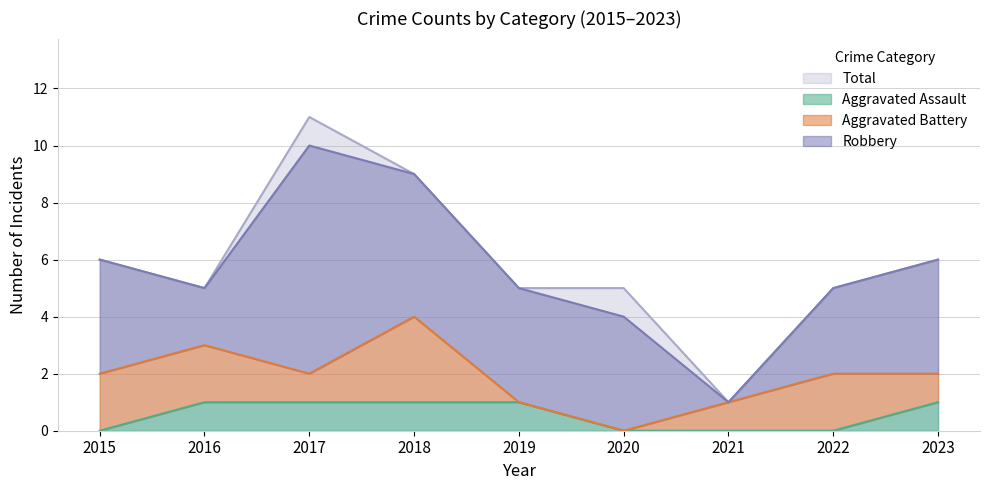

True or false: Total has a value of 9 at 2023.

False